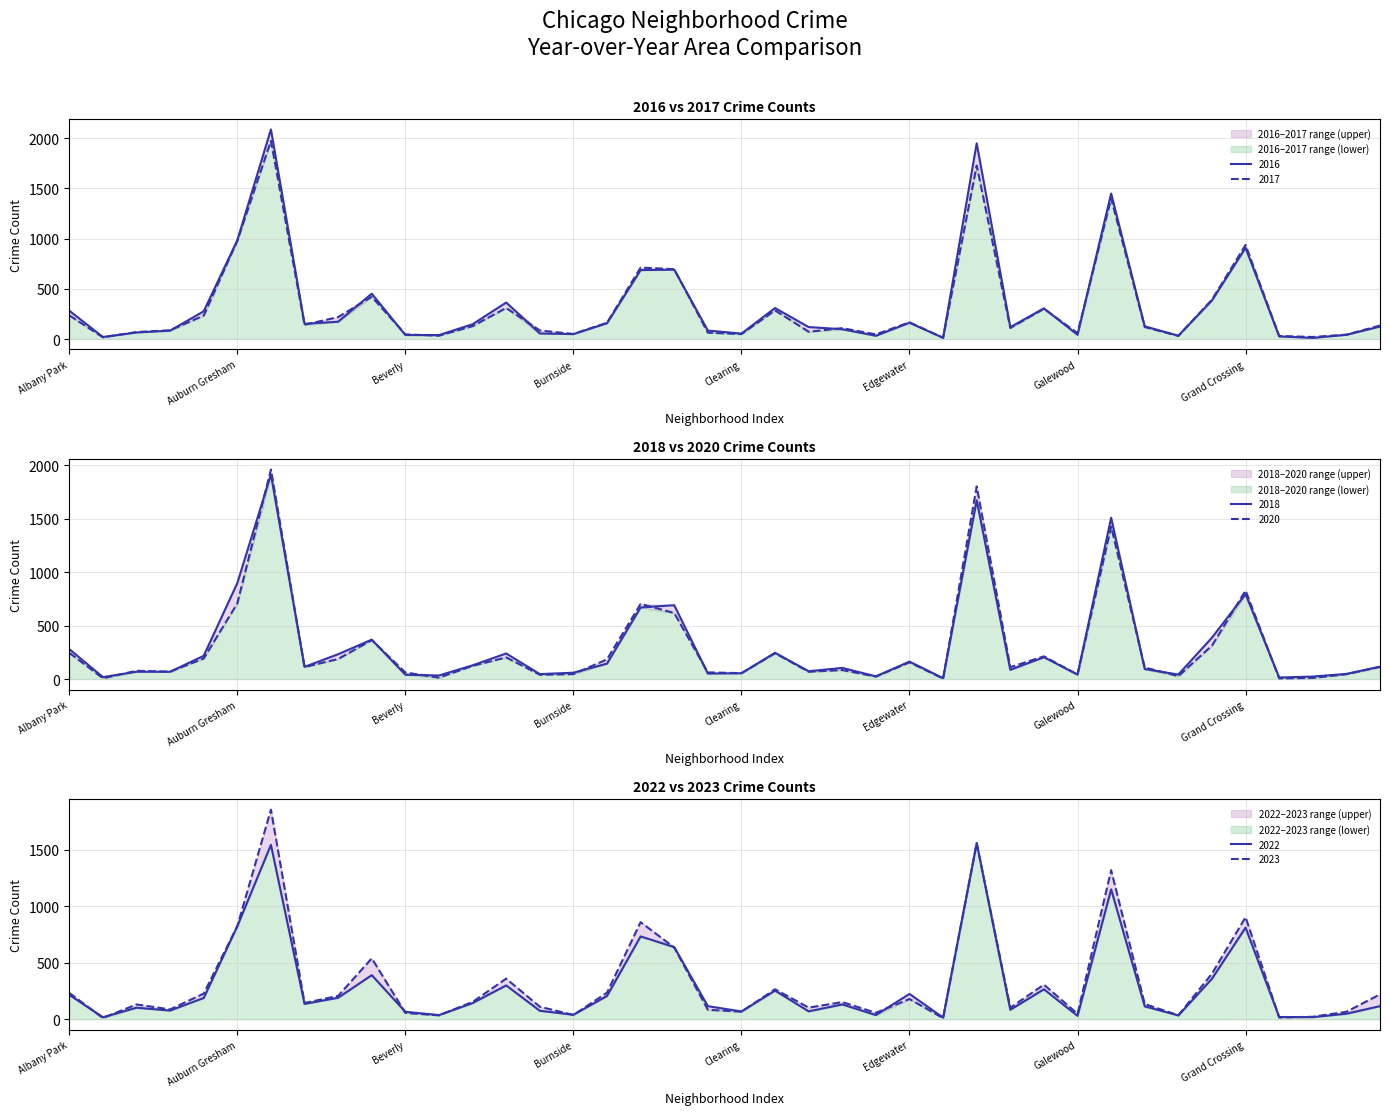

Between which two adjacent categories do 2016 and 2023 first intersect?

Andersonville and Archer Heights